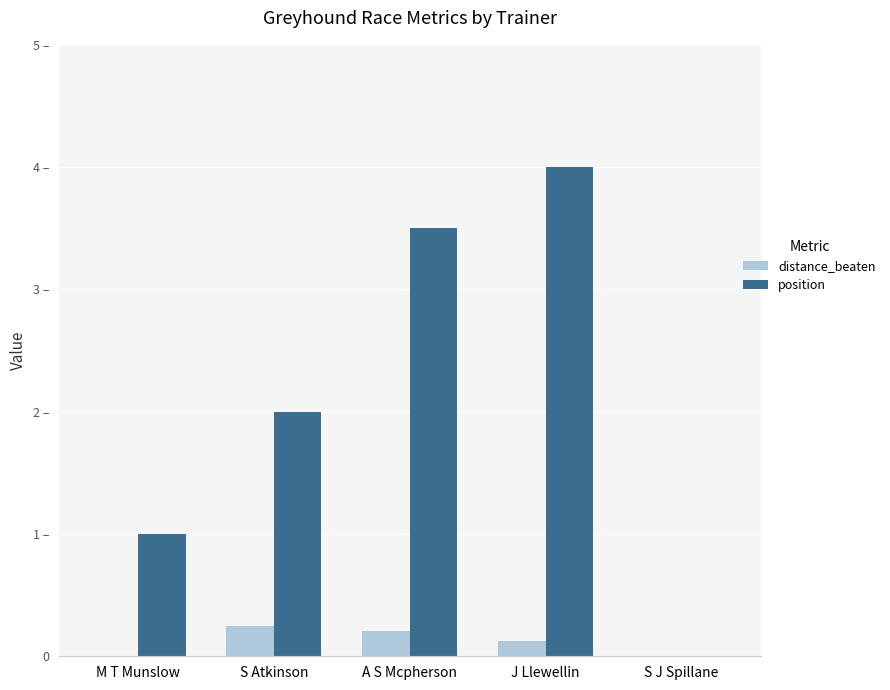

What are all the series names shown in the legend?

distance_beaten, position